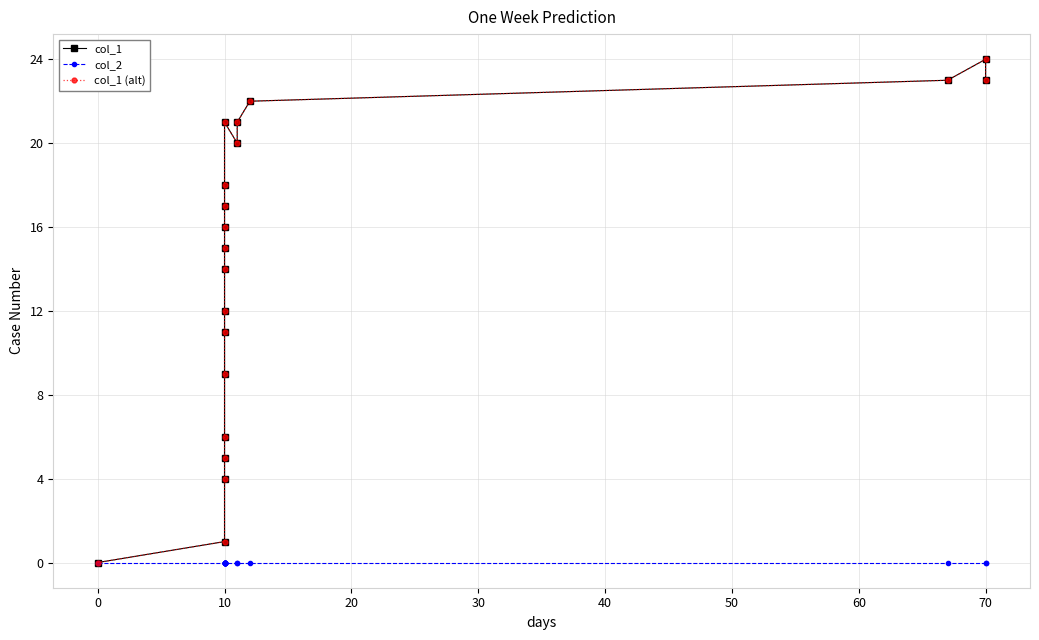

Is it true that col_2 equals 0 at 10?

True